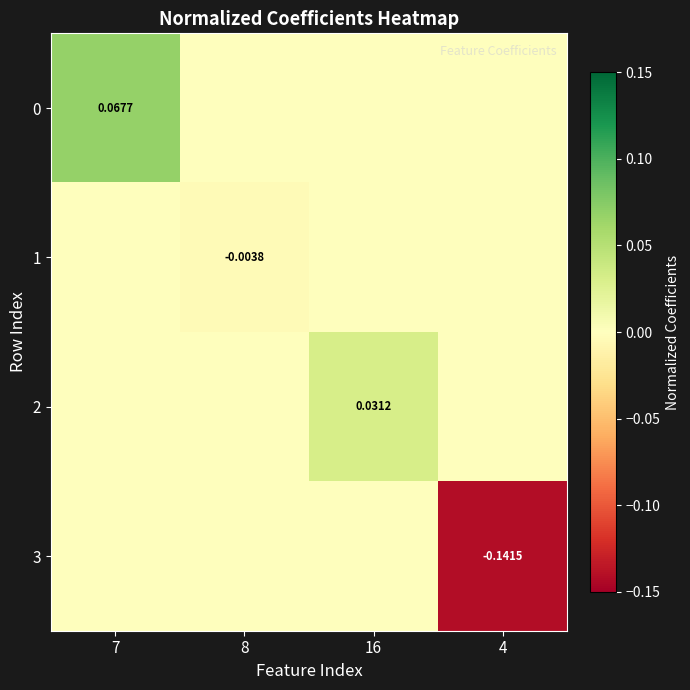

Is the value of 0 at 7 greater than the value of 2 at 7?

Yes